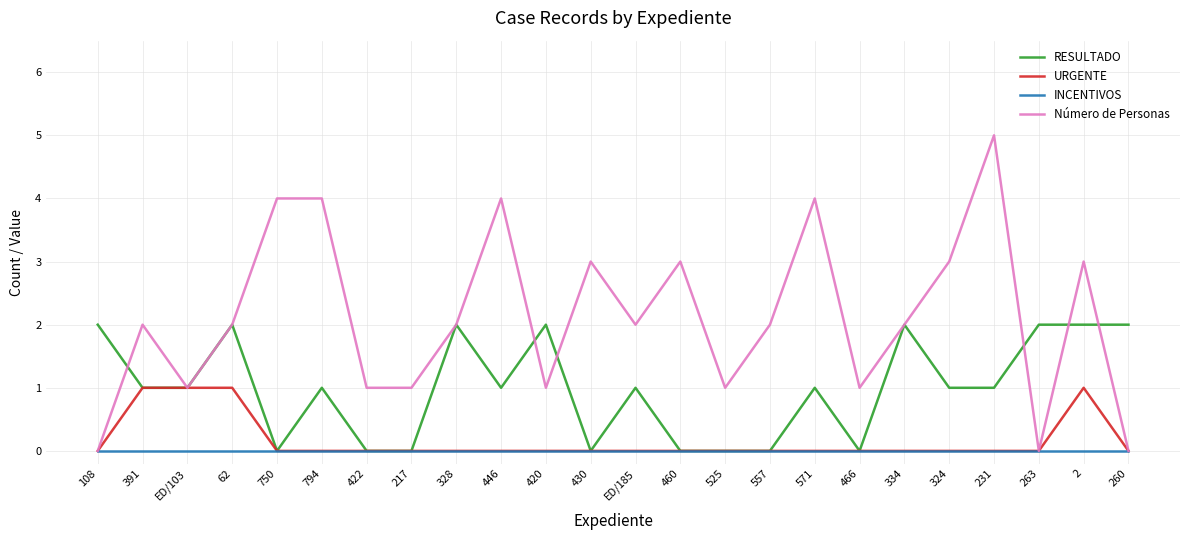

What position from the right is 324?

5